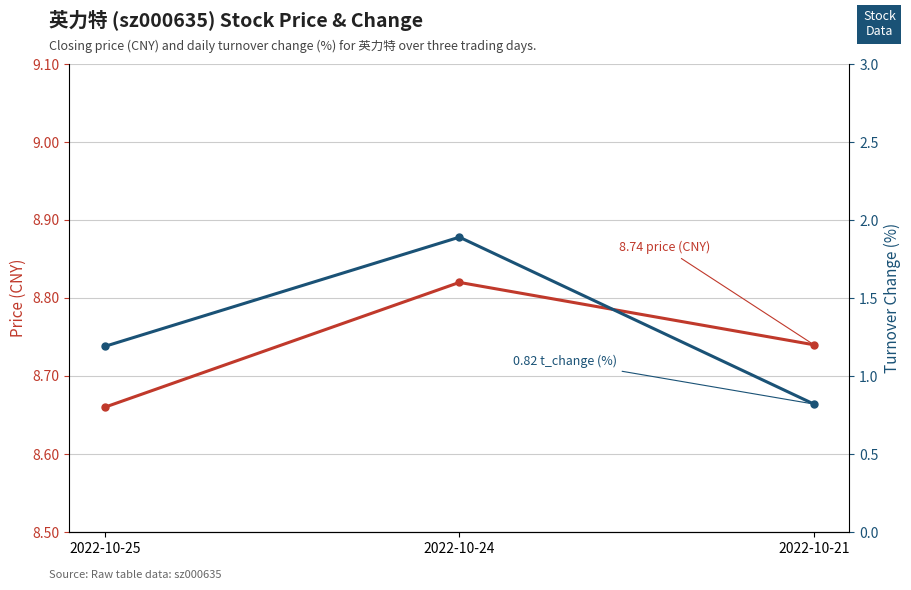

At how many categories does at least one series exceed 1?

3